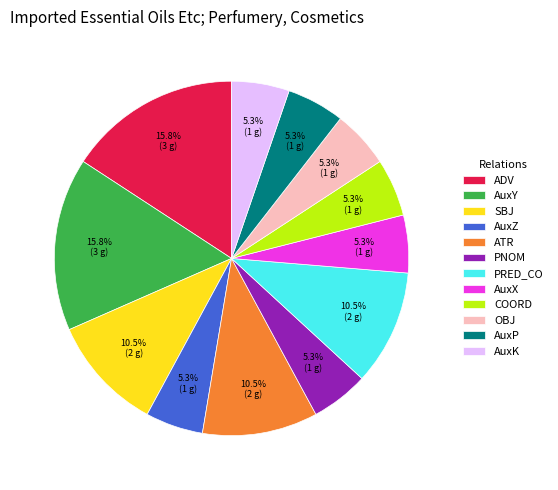

What is the total percentage of COORD and AuxY?

21.1%